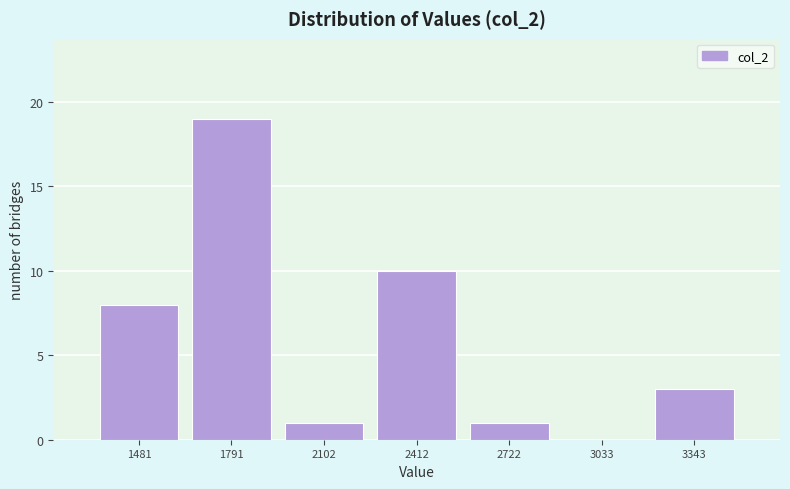

Reading left to right, list every bar in this chart as the range it spans on the x-axis followed by its height. Neither the bar edges nor the heights are printed on the chart, so give them approximately, as read against the axes.

1350 to 1650: 8
1650 to 1950: 19
1950 to 2250: 1
2250 to 2550: 10
2550 to 2900: 1
2900 to 3200: 0
3200 to 3500: 3